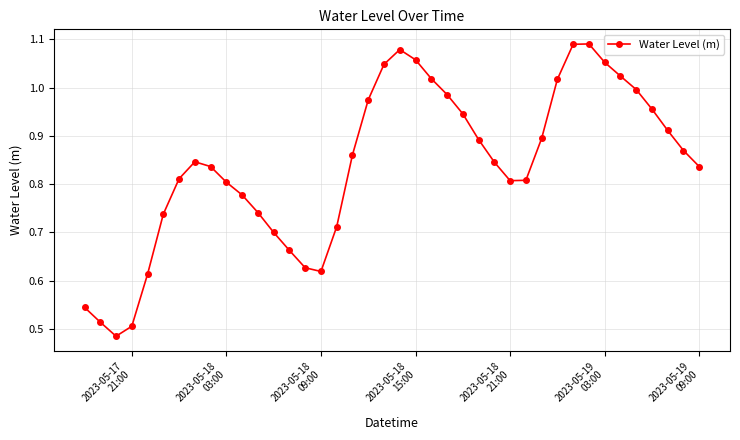

How many interior local peaks (higher than both neighbors) does the data have?

3